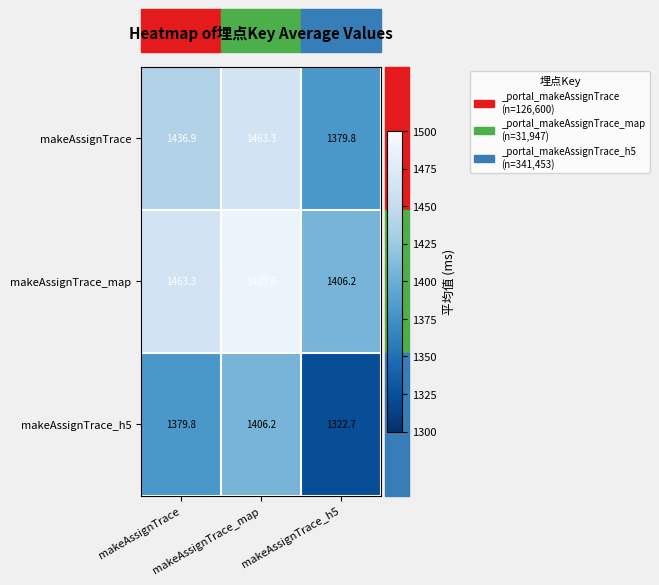

What is the maximum value shown in the chart?

1489.6